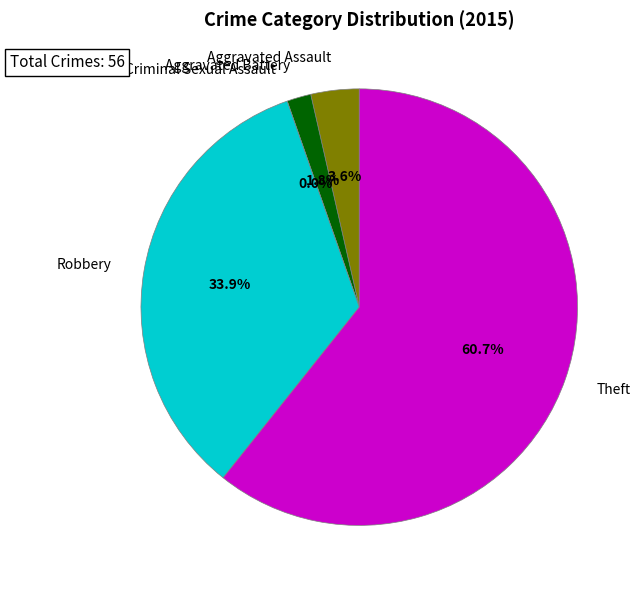

How much of the chart is everything except Robbery?

66.1%